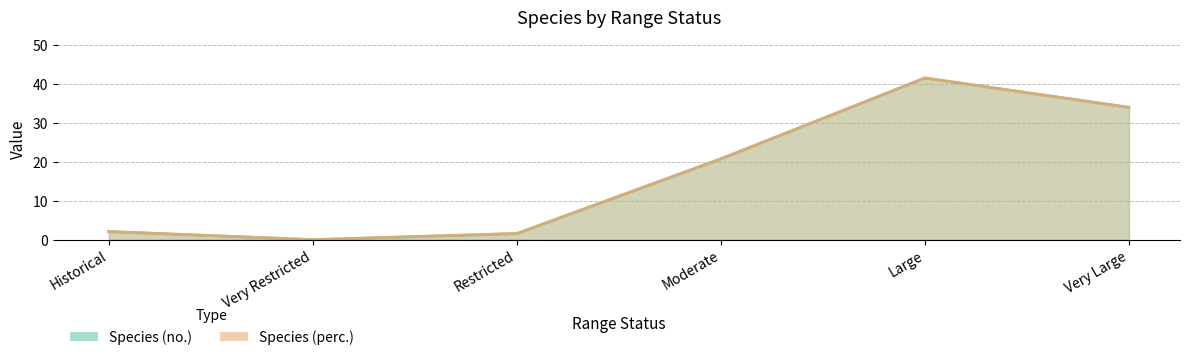

True or false: Species (perc.) and Species (no.) cross at least once.

False